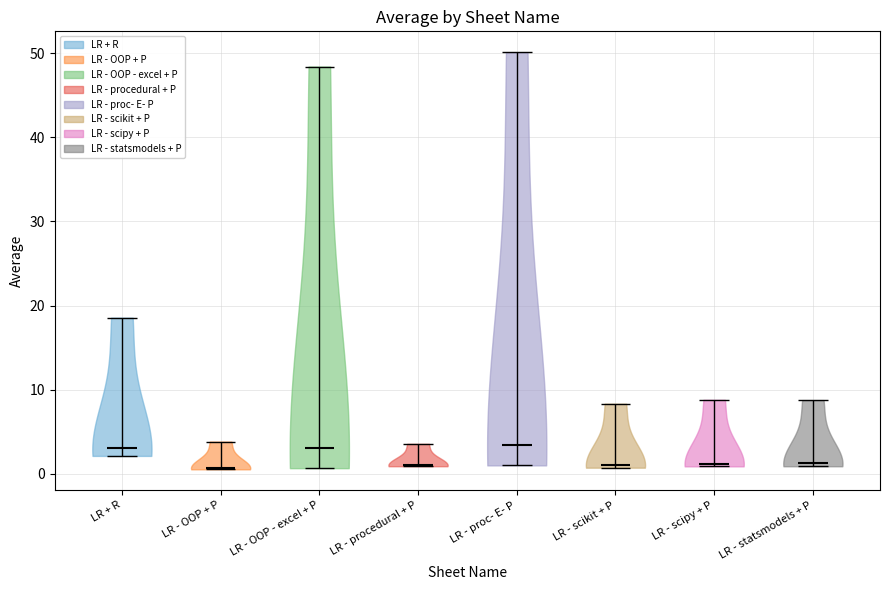

Reading left to right, read every violin against the y-axis: where its median line is, and the lowest and highest points it reaches. The values are not printed on the chart, so give them approximately, as read against the axis.

LR + R: median line 3, lowest point 2, highest point 19
LR - OOP + P: median line 1, lowest point 1, highest point 4
LR - OOP - excel + P: median line 3, lowest point 1, highest point 48
LR - procedural + P: median line 1, lowest point 1, highest point 4
LR - proc- E- P: median line 3, lowest point 1, highest point 50
LR - scikit + P: median line 1, lowest point 1, highest point 8
LR - scipy + P: median line 1, lowest point 1, highest point 9
LR - statsmodels + P: median line 1, lowest point 1, highest point 9